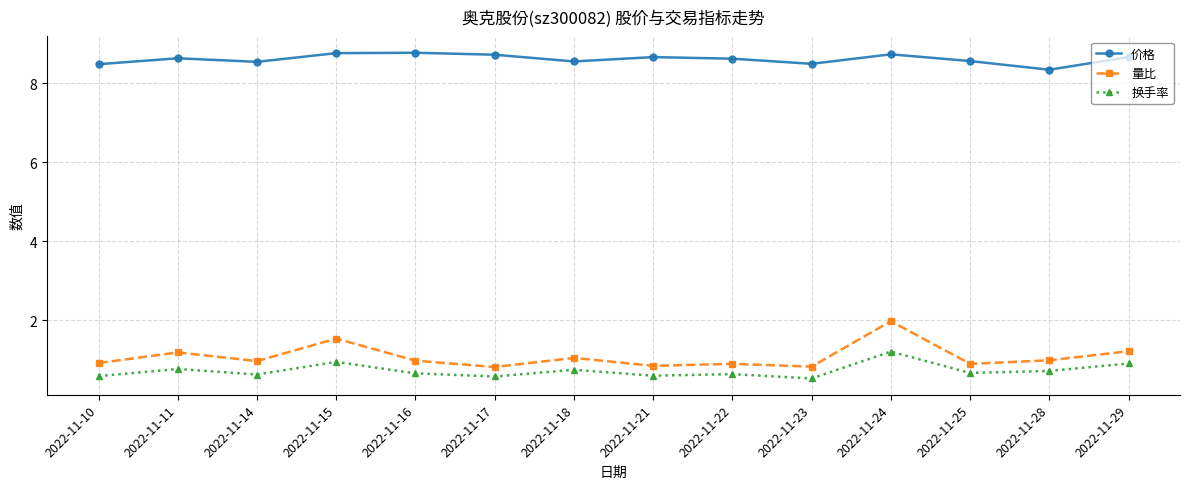

What is the value of the 换手率 point at the 4th from the left?

0.9